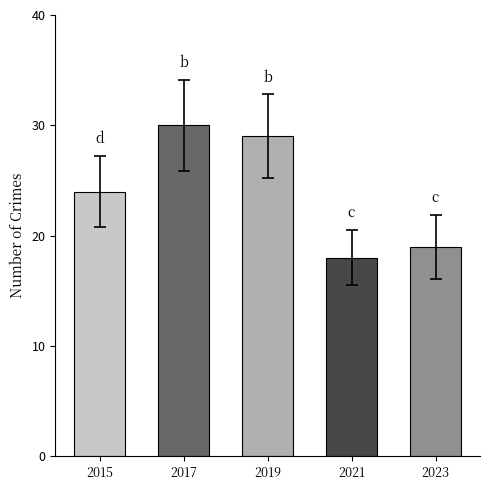

How many values are below 24?

2